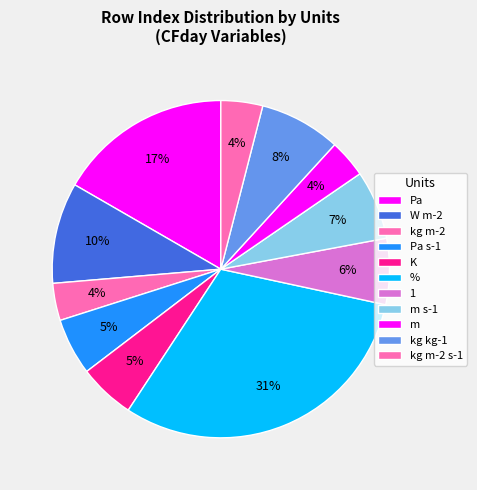

How many segments does this pie chart have?

11